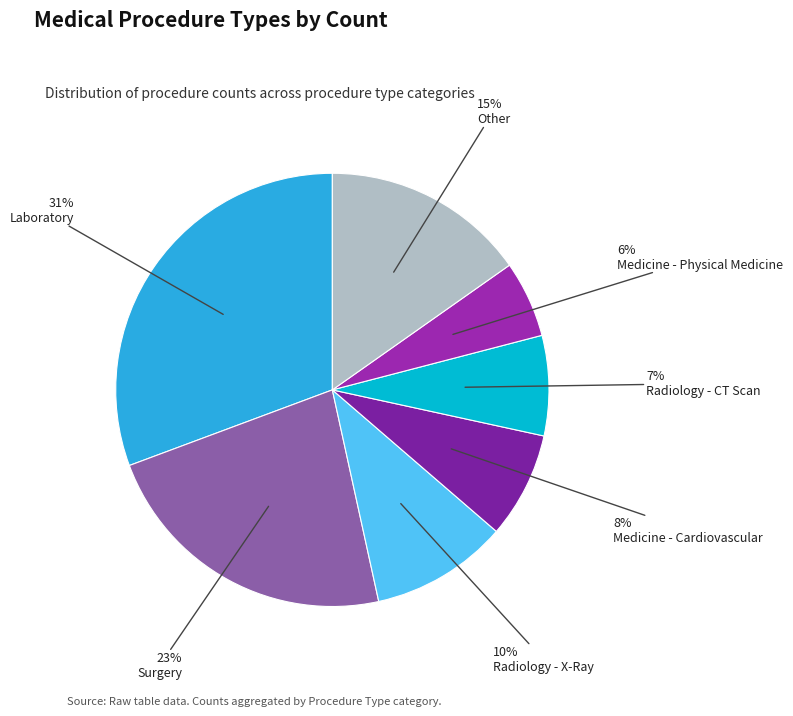

Does Surgery account for over 50% of the chart?

No